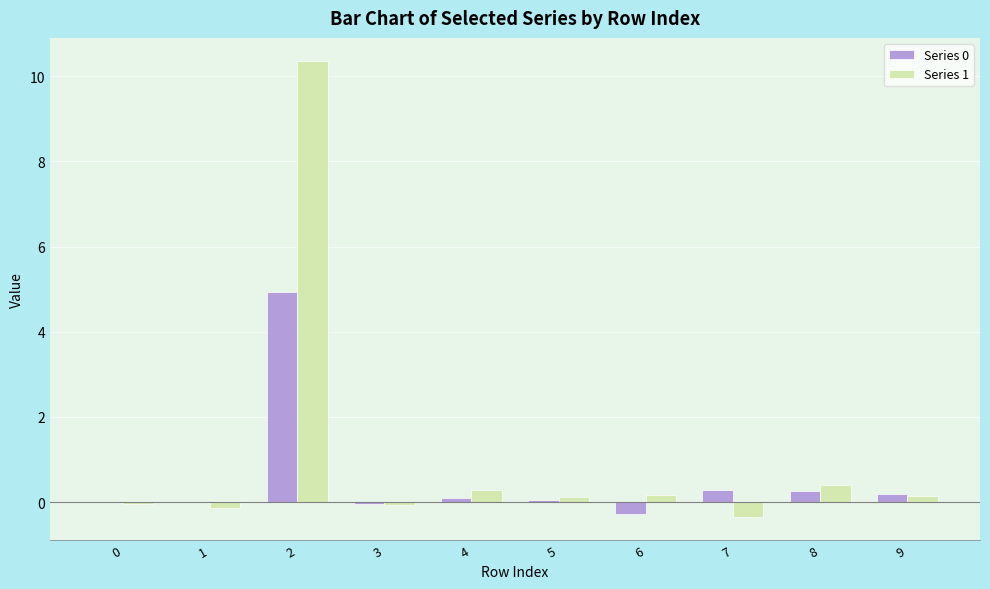

What is the greatest value displayed?

10.4